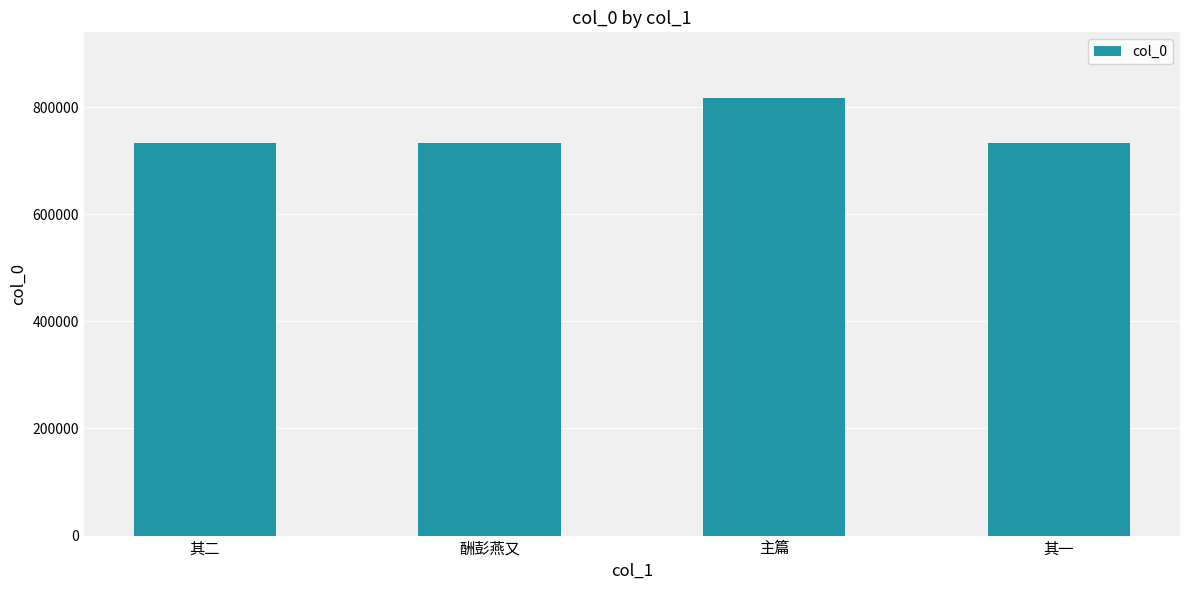

Read the value at 其一, to the nearest 10.

732540